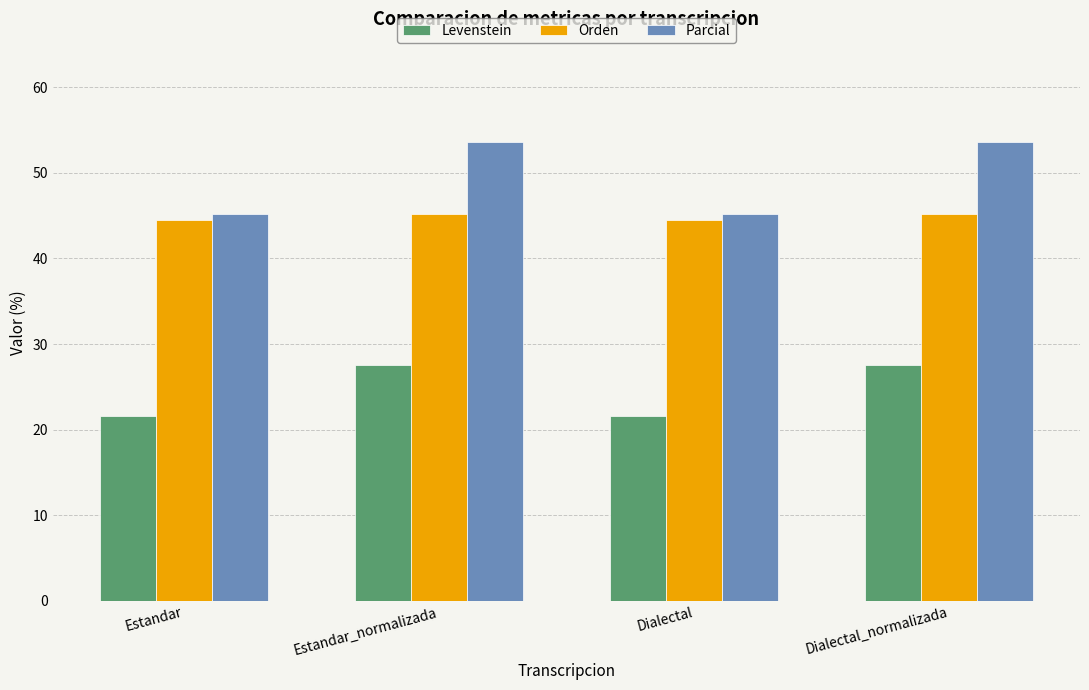

How many data points in Orden are less than 45?

2